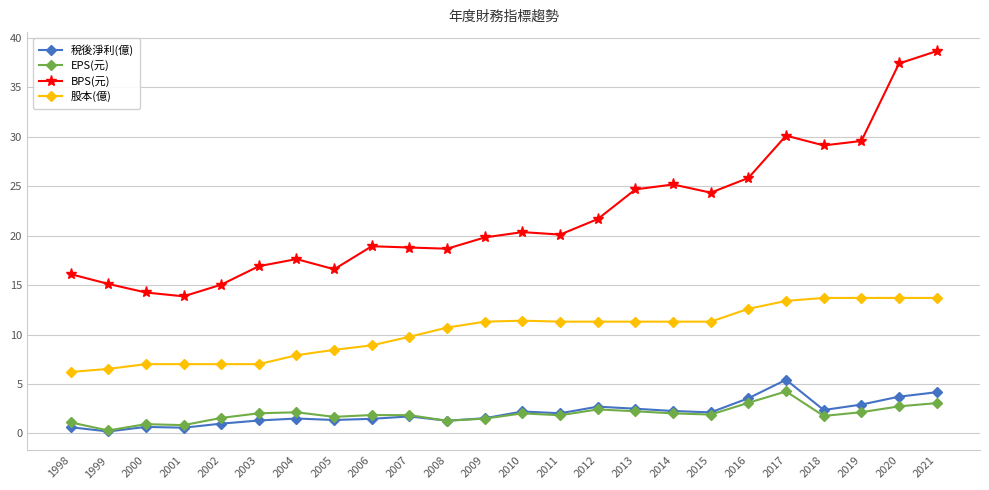

How many values in the BPS(元) series exceed 20?

12